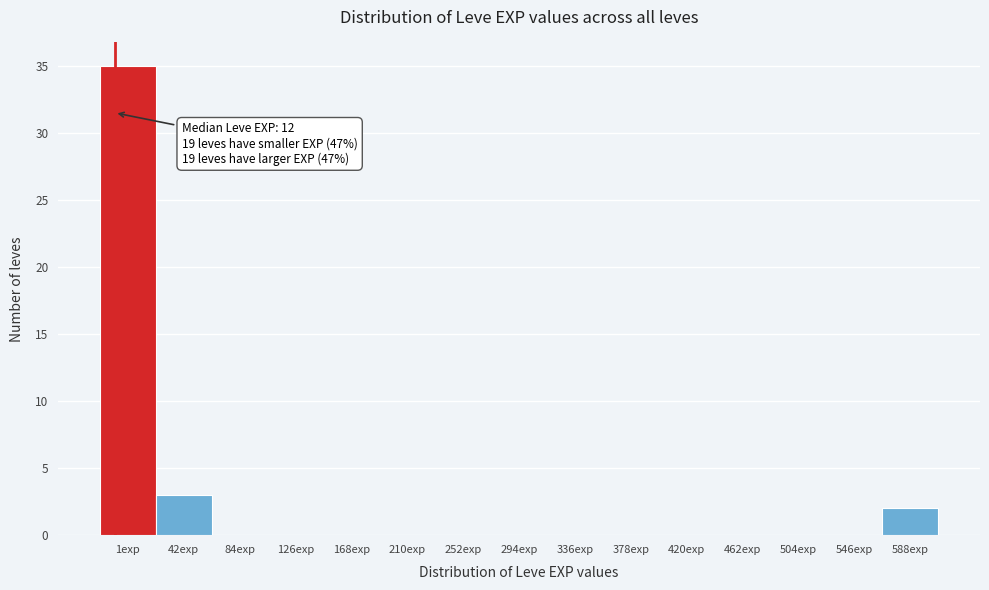

Reading right to left, extract all data points from this chart.

588exp=2	546exp=0	504exp=0	462exp=0	420exp=0	378exp=0	336exp=0	294exp=0	252exp=0	210exp=0	168exp=0	126exp=0	84exp=0	42exp=3	1exp=35